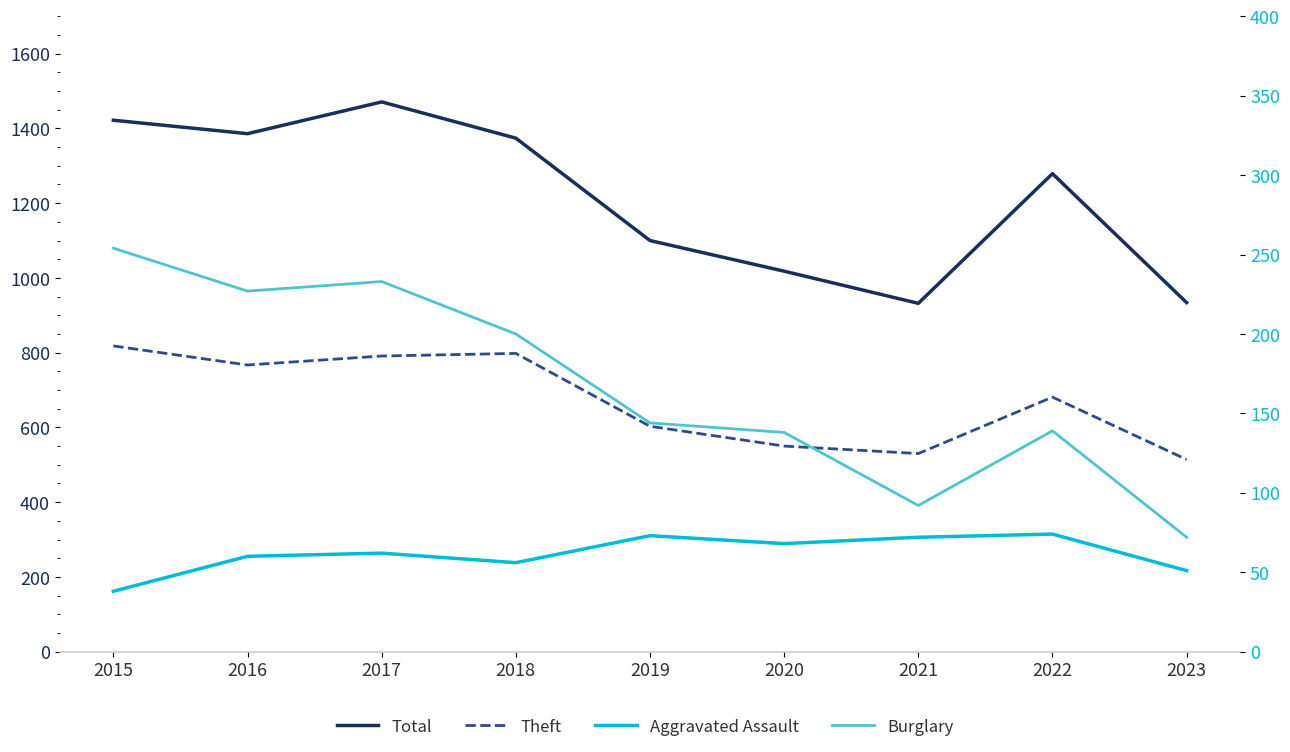

Where is the first local maximum for Aggravated Assault?

2017